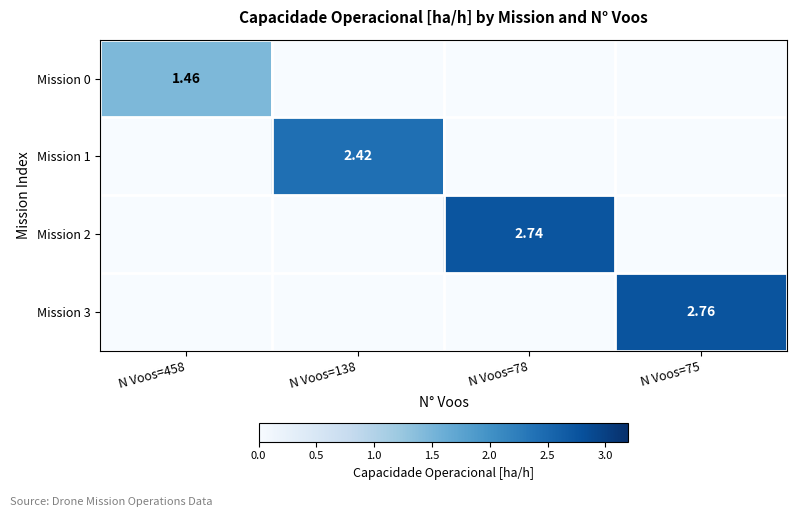

What is the average value of the Mission 3 series?

0.7